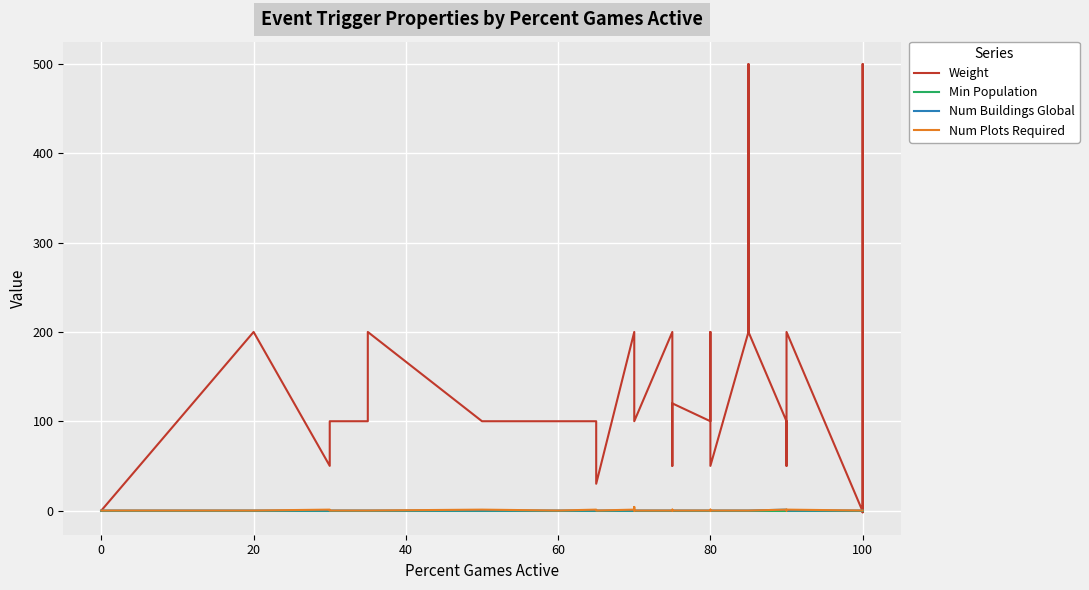

The value of Num Plots Required at 100 is 0. True or false?

True